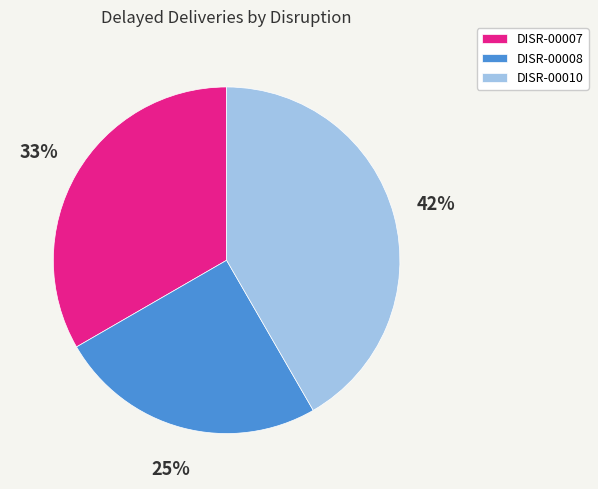

Is DISR-00010 the majority of the pie?

No